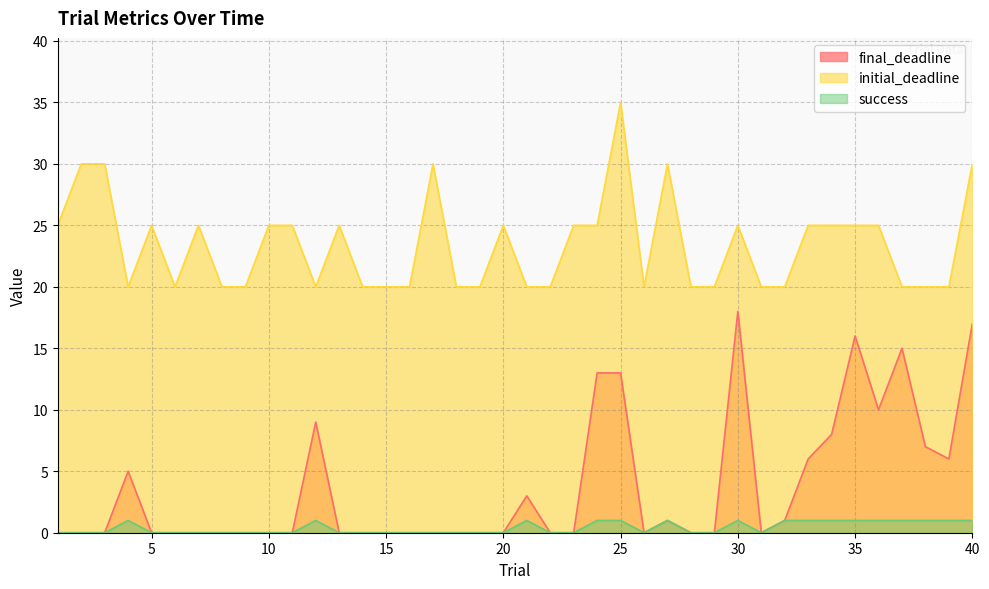

What is the sum of all success values?

16